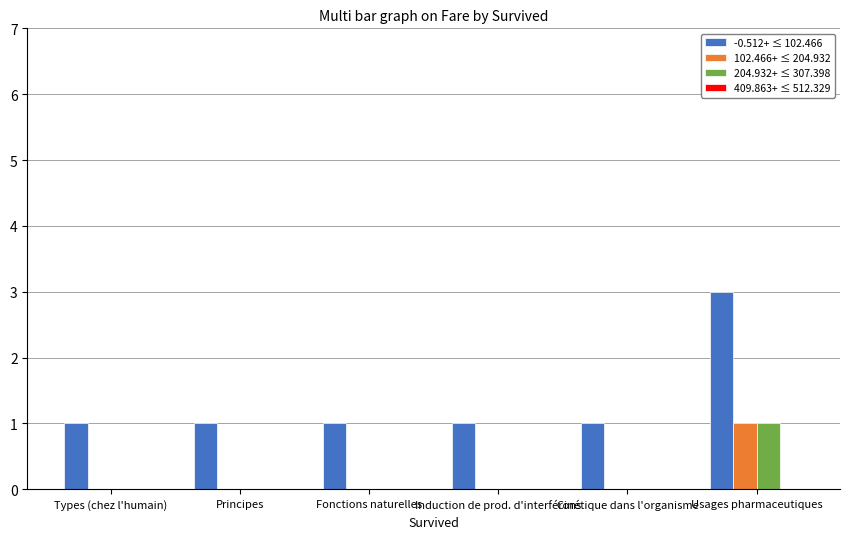

What is the average value of the -0.512+ ≤ 102.466 series?

1